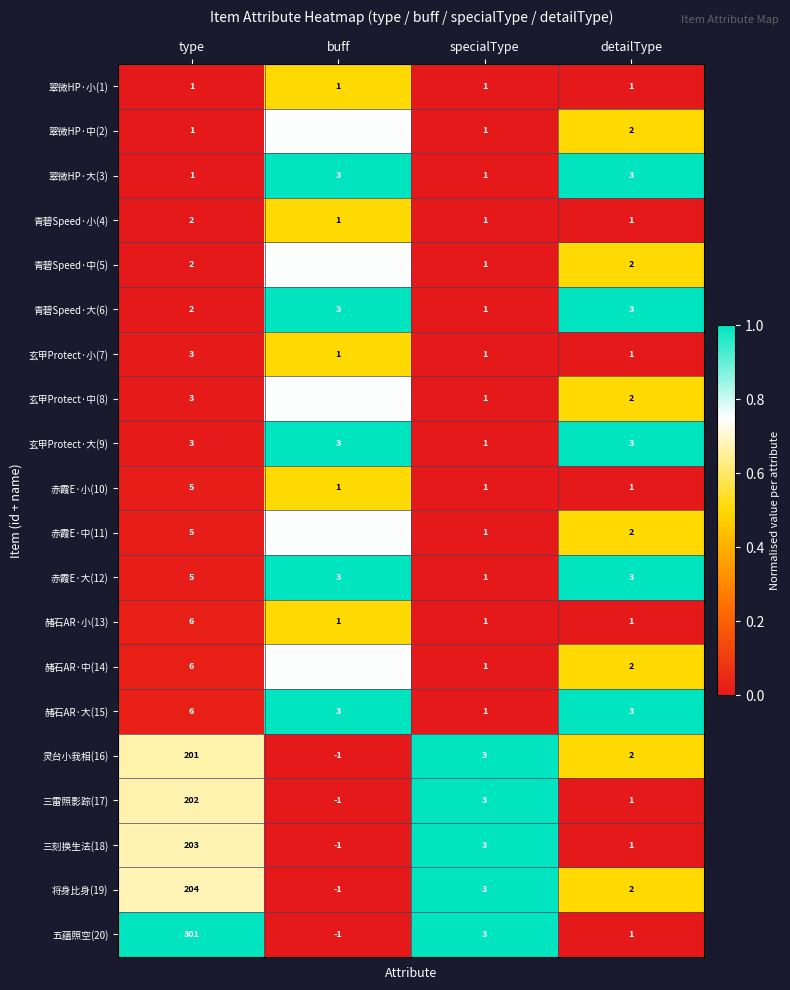

Rank the categories by 三雷照影踪(17) value from lowest to highest.

buff, detailType, specialType, type